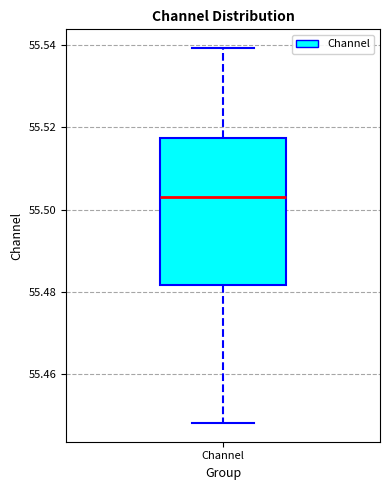

Transcribe this box plot: give where the median line is, the range the box spans, and where the two whiskers end, as read against the y-axis. The values are not printed on the chart, so give them approximately, as read against the axis.

median 55.504, box 55.482 to 55.518, whiskers 55.448 to 55.540